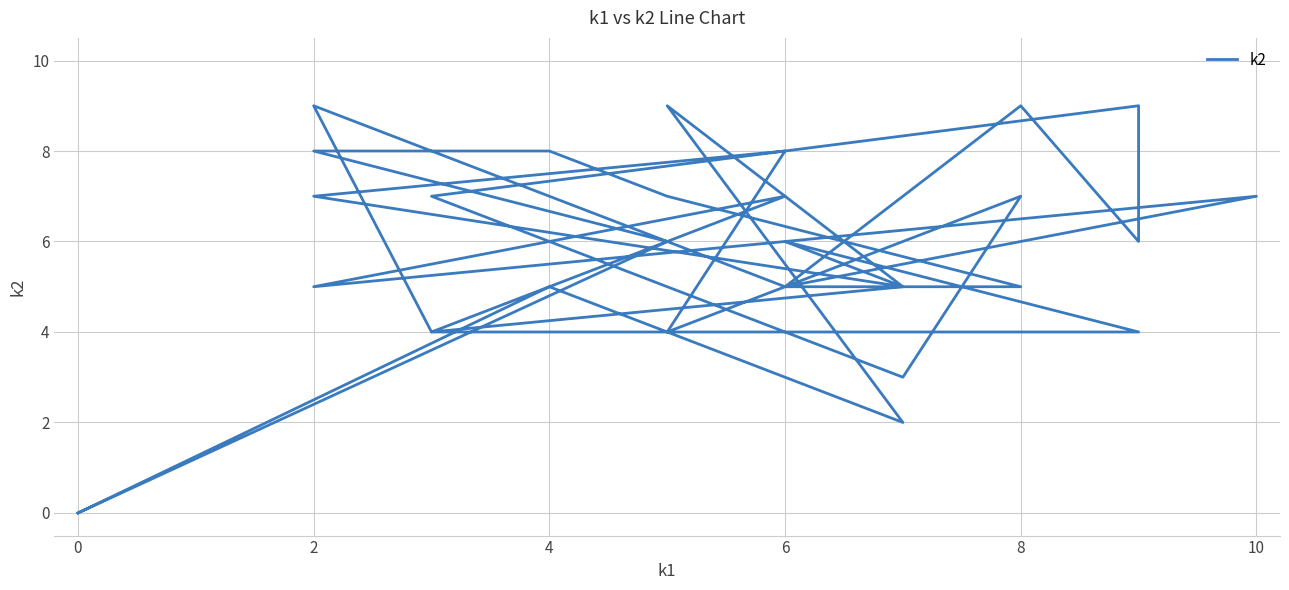

Approximately how many times larger is the value at 8 compared to 6?

1.0